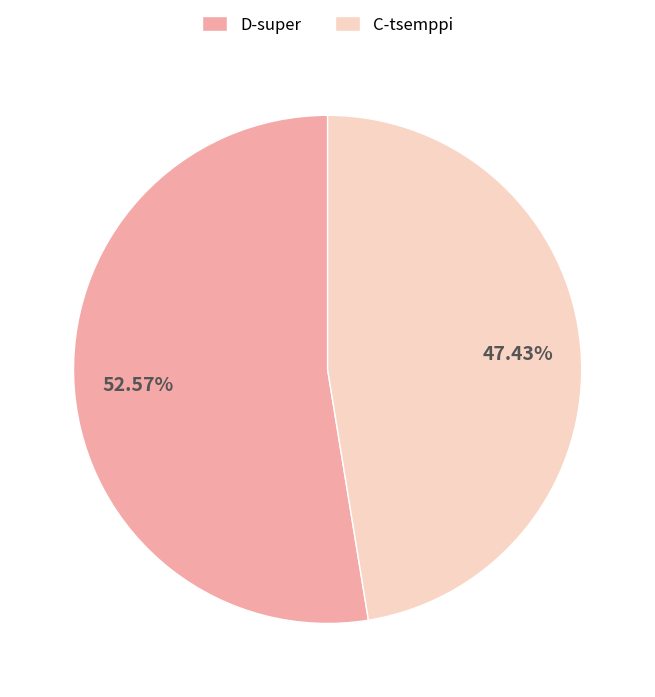

What is the total percentage of D-super and C-tsemppi?

100.0%